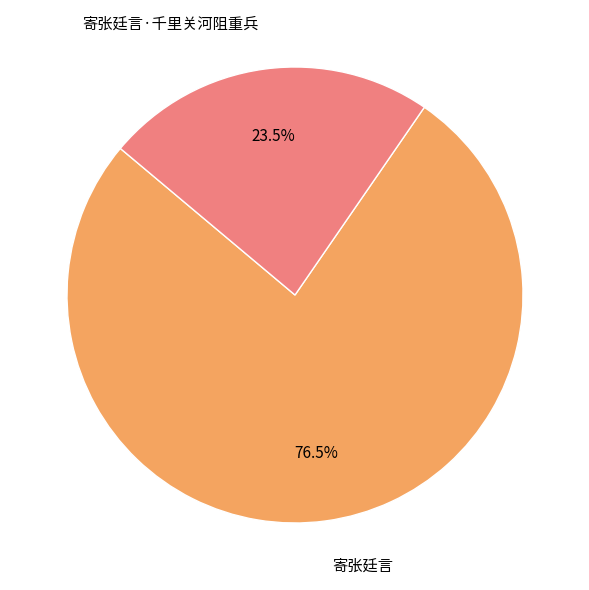

Is 寄张廷言·千里关河阻重兵 the majority of the pie?

No